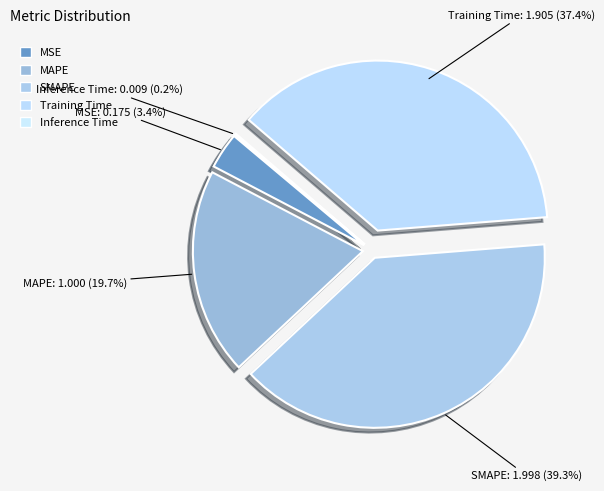

Which slice is the smallest?

Inference Time